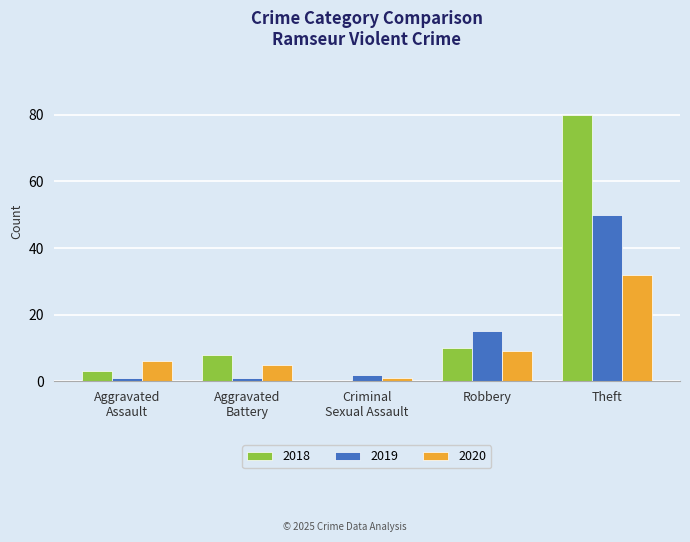

Is it true that 2018 equals 80 at Theft?

True